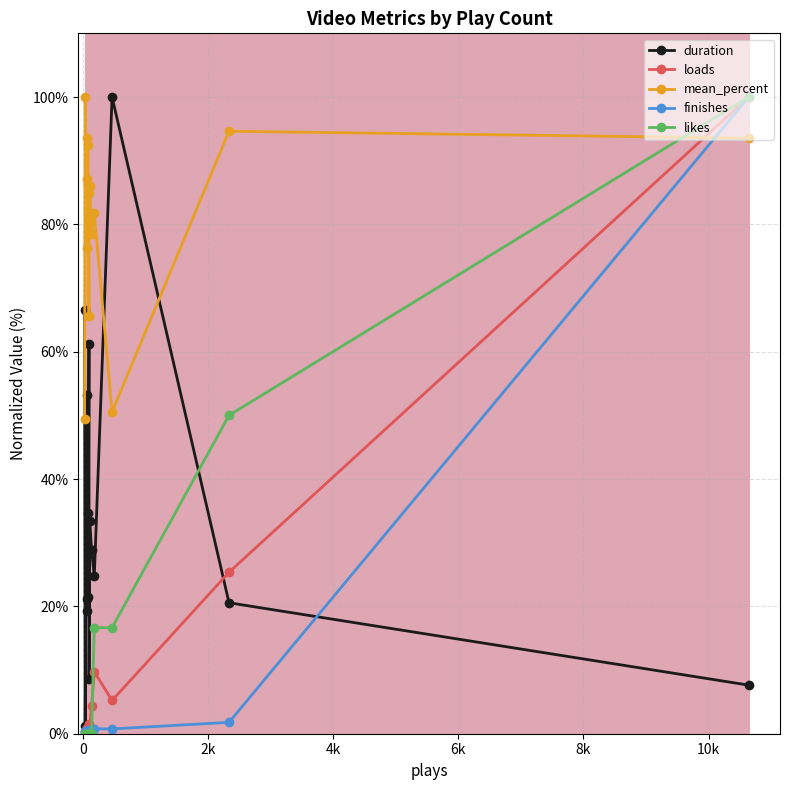

Is it true that duration equals 6.1 at 0?

False